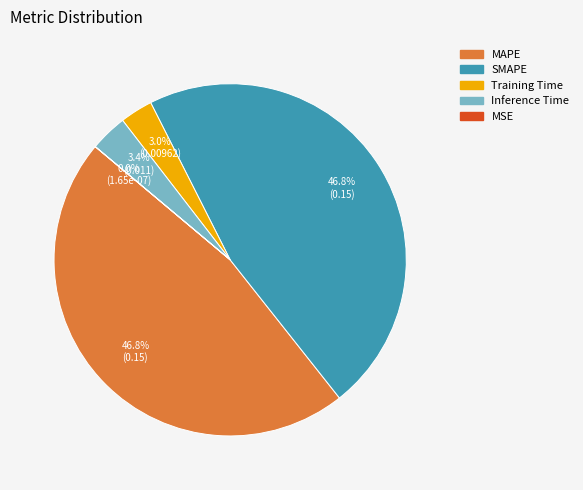

What percentage do Inference Time and Training Time together represent?

6.4%